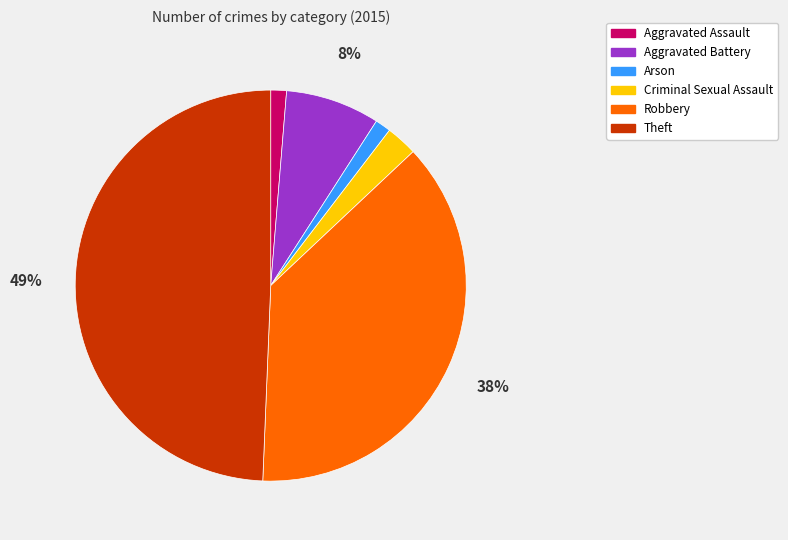

To the nearest percent, what is the average slice percentage?

17%